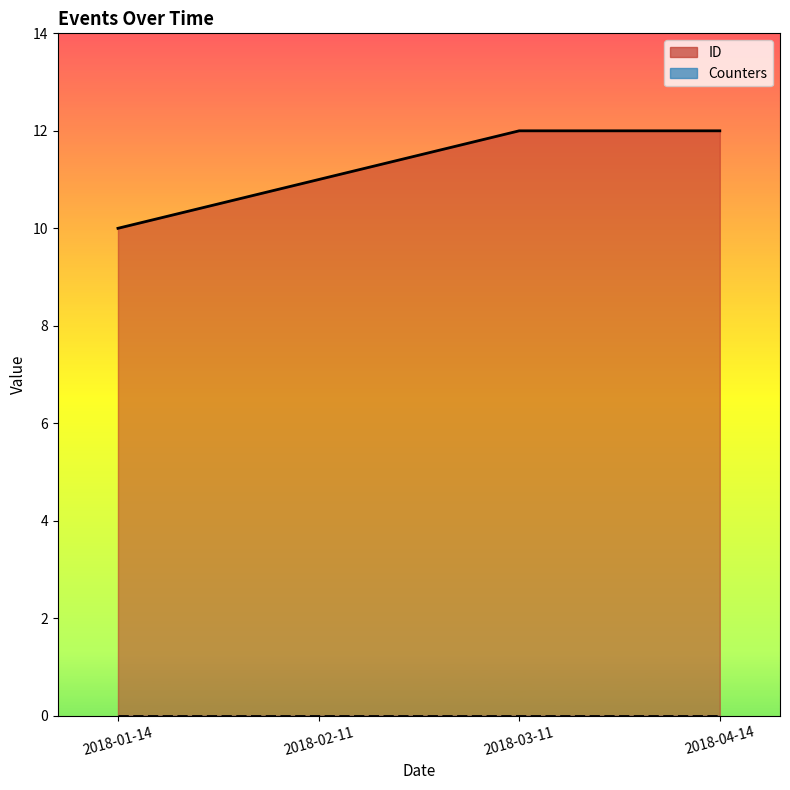

How many ID values are between 11 and 12?

3